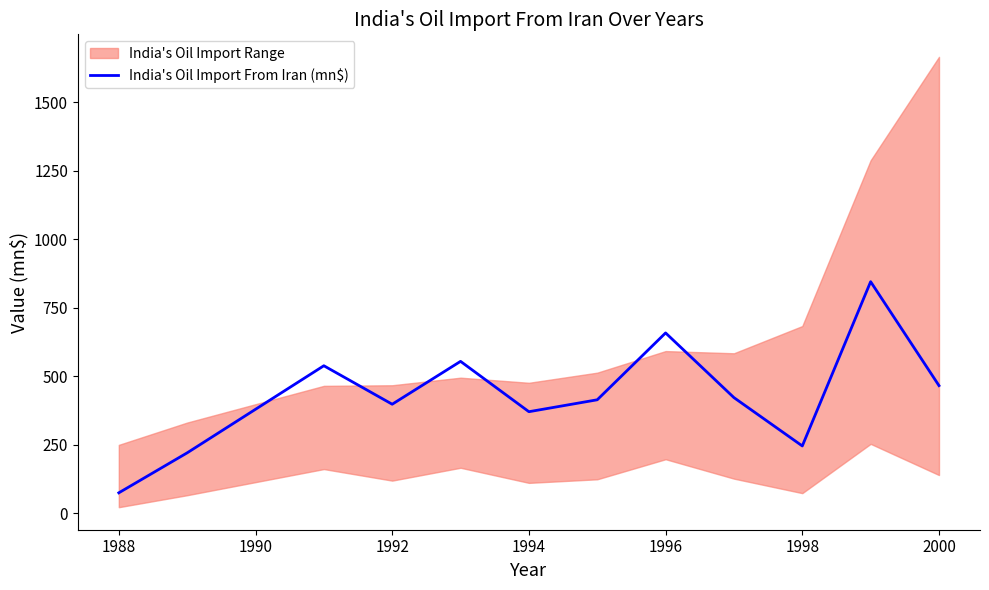

True or false: India's Oil Import From Iran (mn$) has a value of 142.2 at 1998.

False